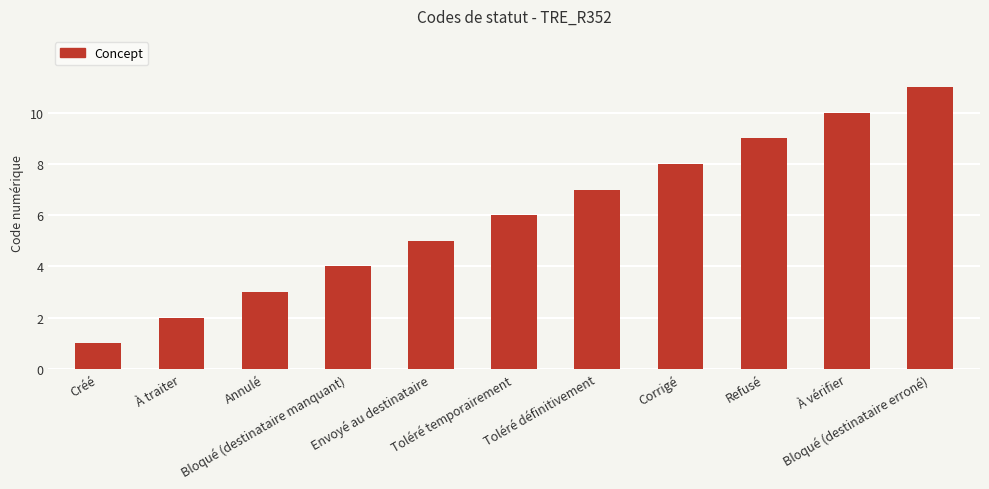

How many bars are there in total?

11